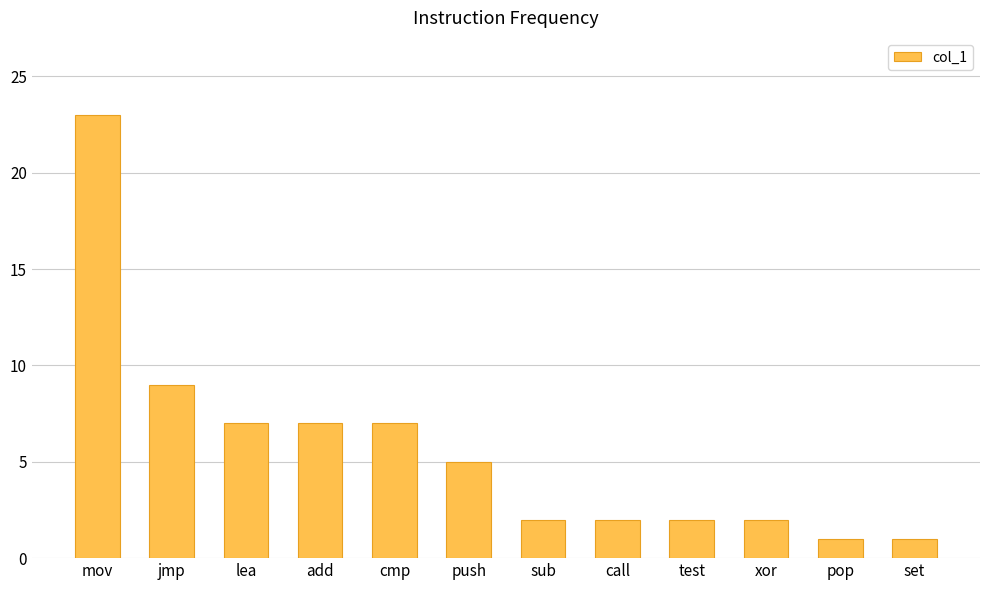

Which has a higher value, mov or call?

mov